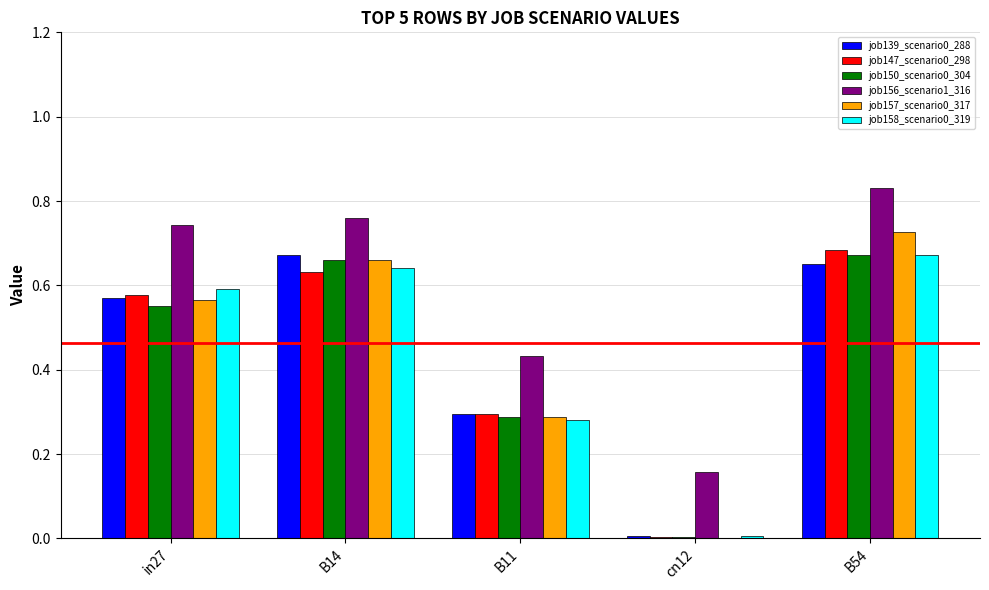

Which series has the largest total across all categories?

job156_scenario1_316